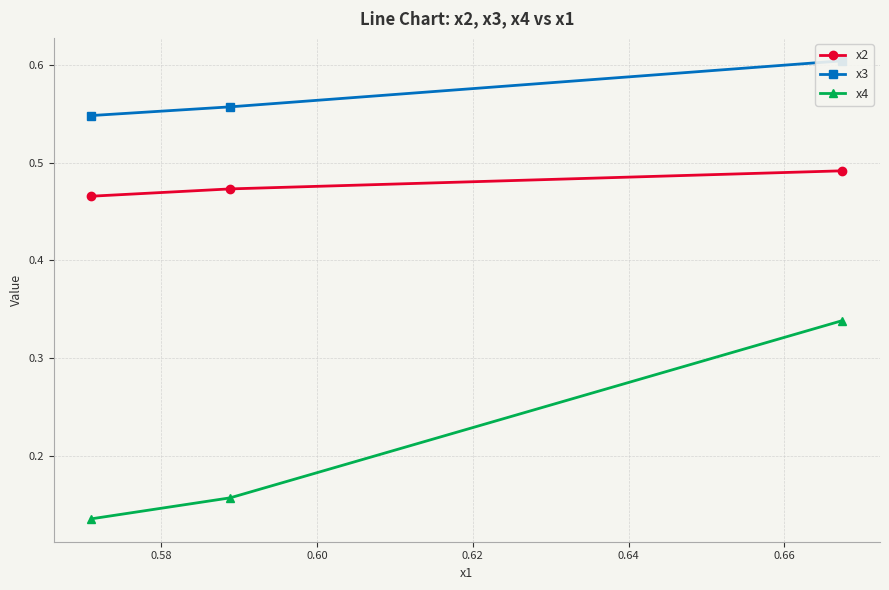

What are all the series names shown in the legend?

x2, x3, x4